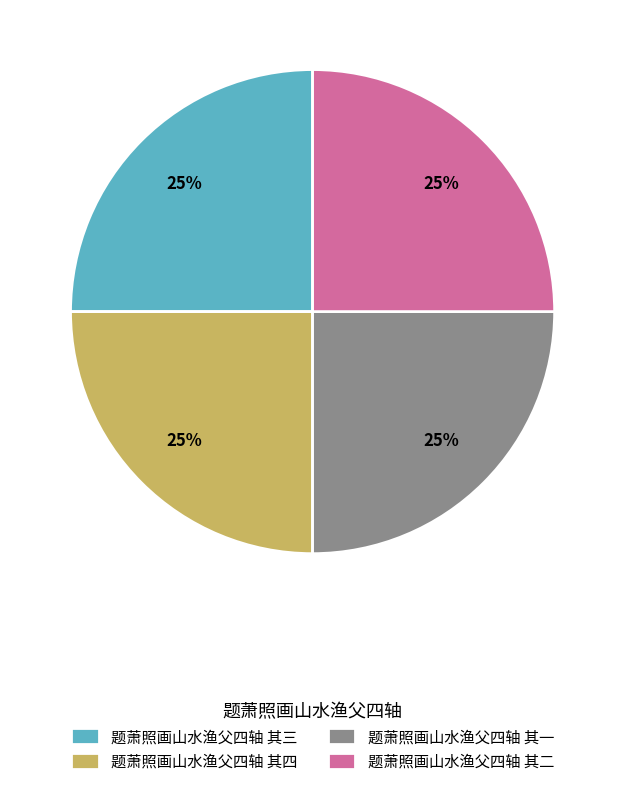

What percentage is the 题萧照画山水渔父四轴 其四 slice, to the nearest percent?

25%